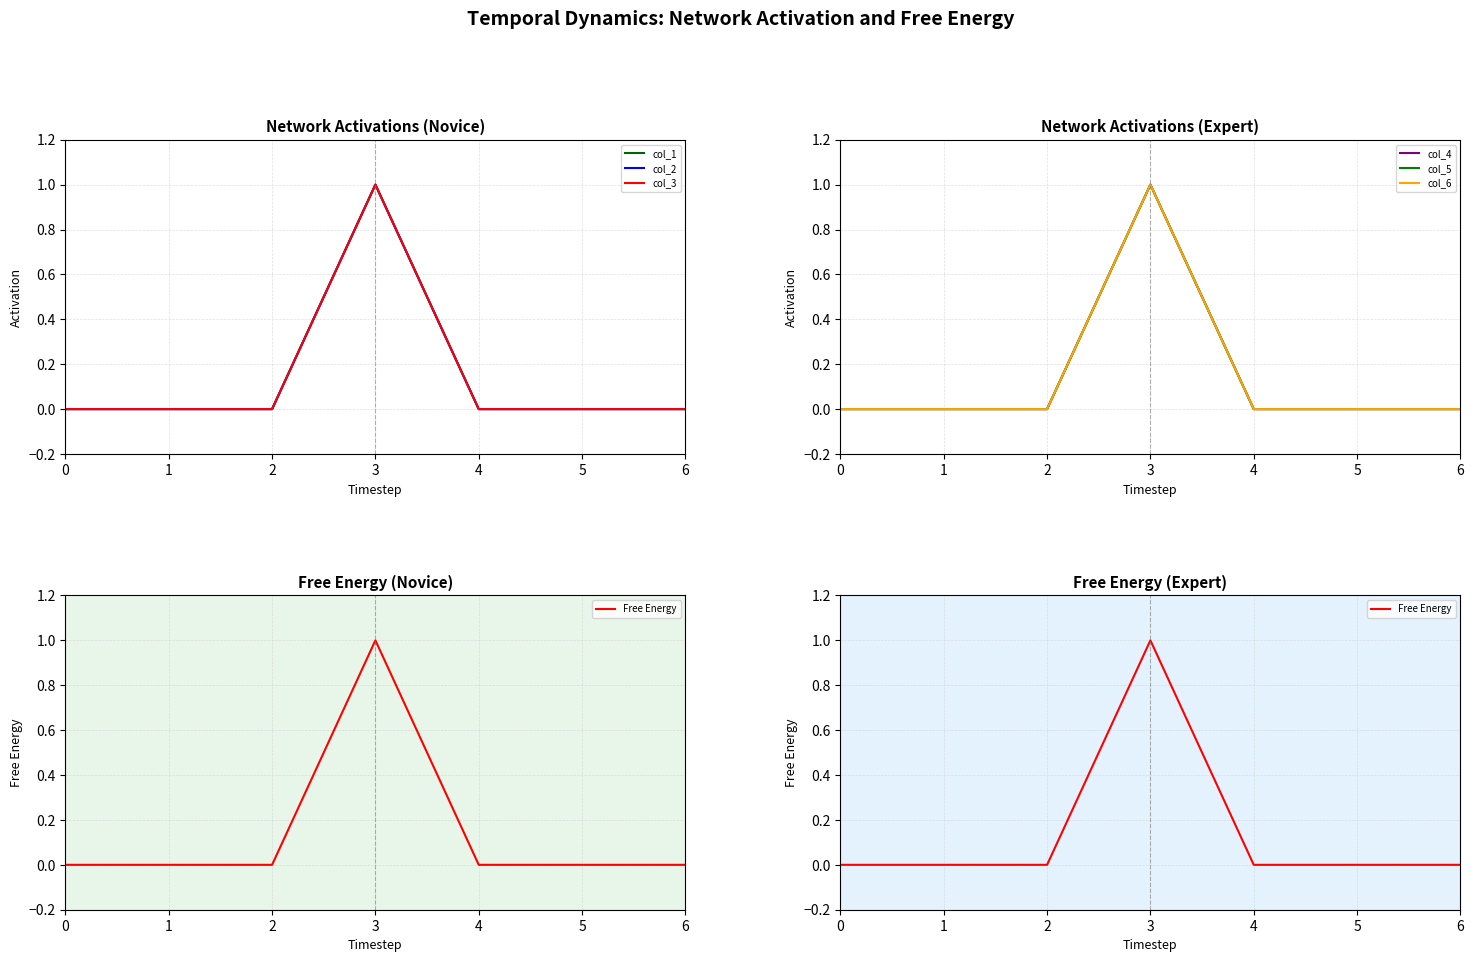

Which series has the widest spread of values?

col_1